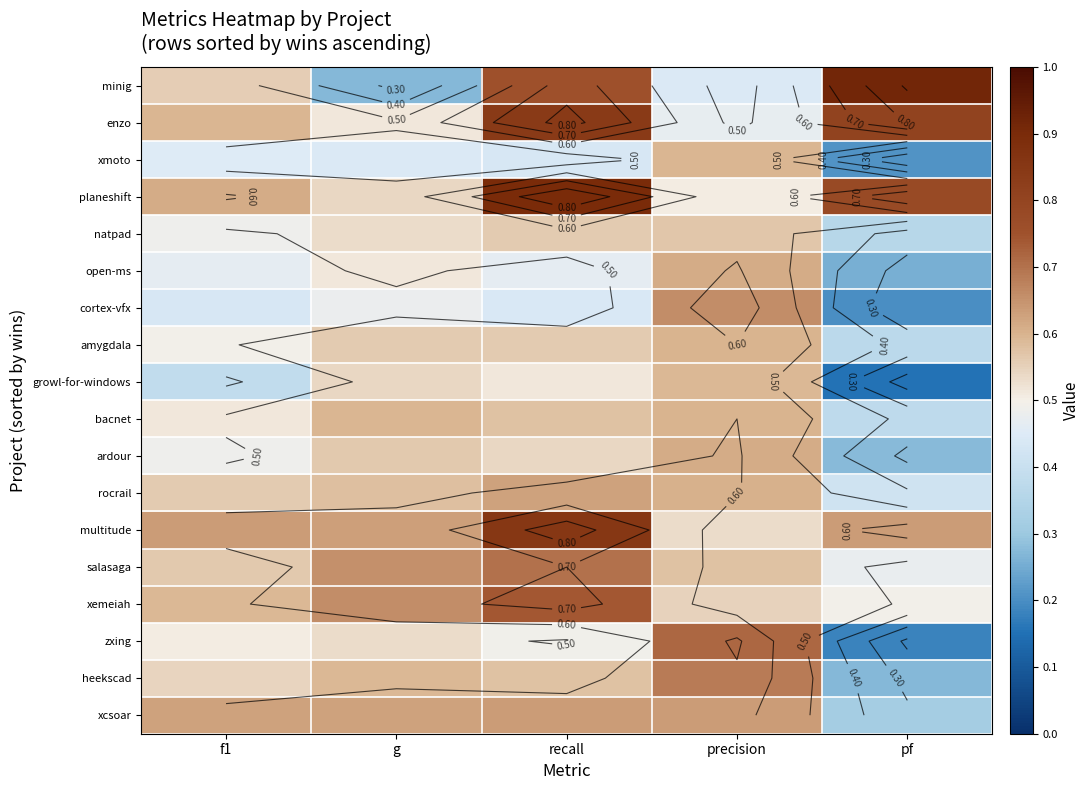

Which label corresponds to the smallest value in the chart?

pf